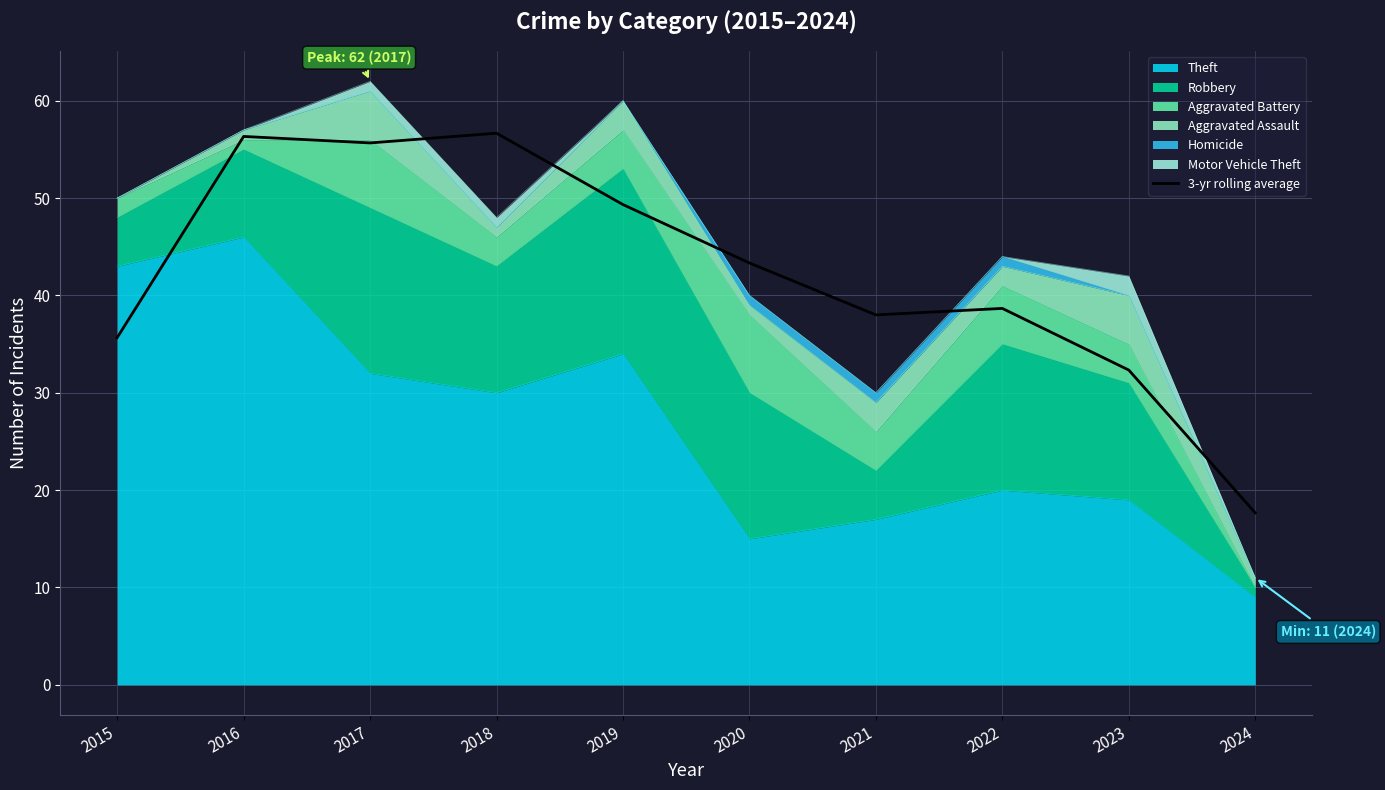

Where is the first local maximum?

2016